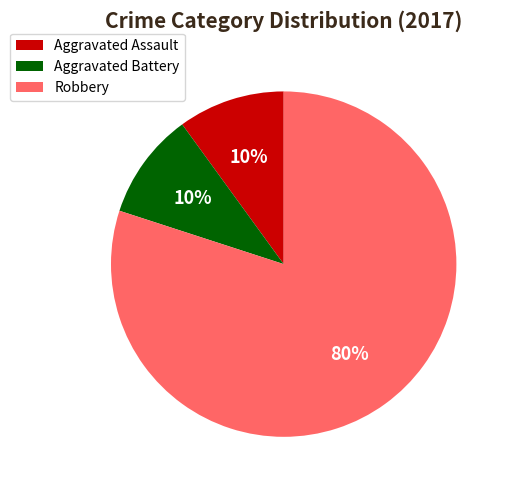

To the nearest percent, what percentage of the pie is Robbery?

80%